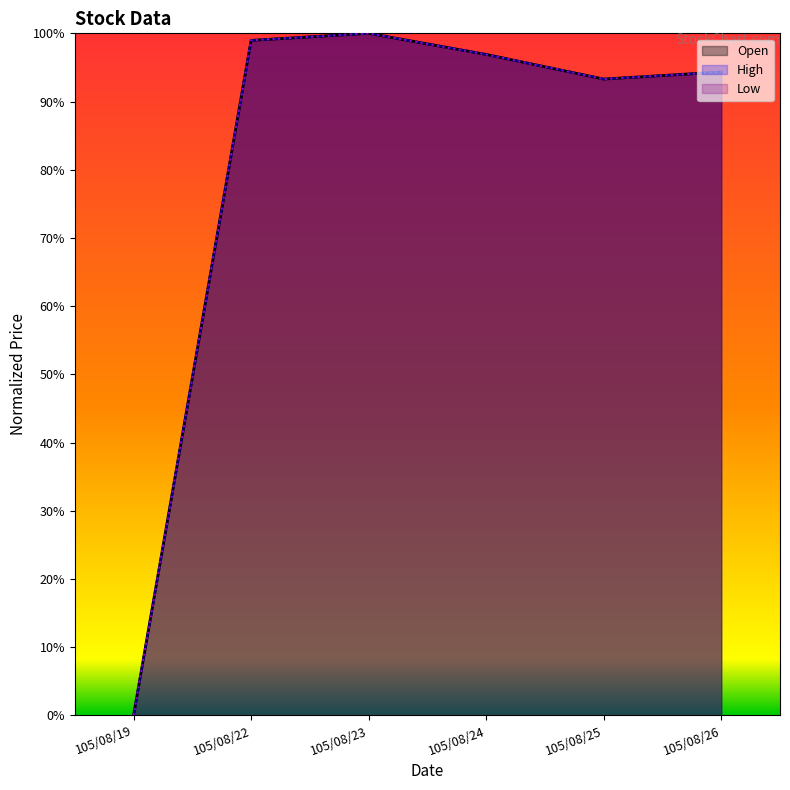

At which category is the sum across all series the highest?

105/08/23